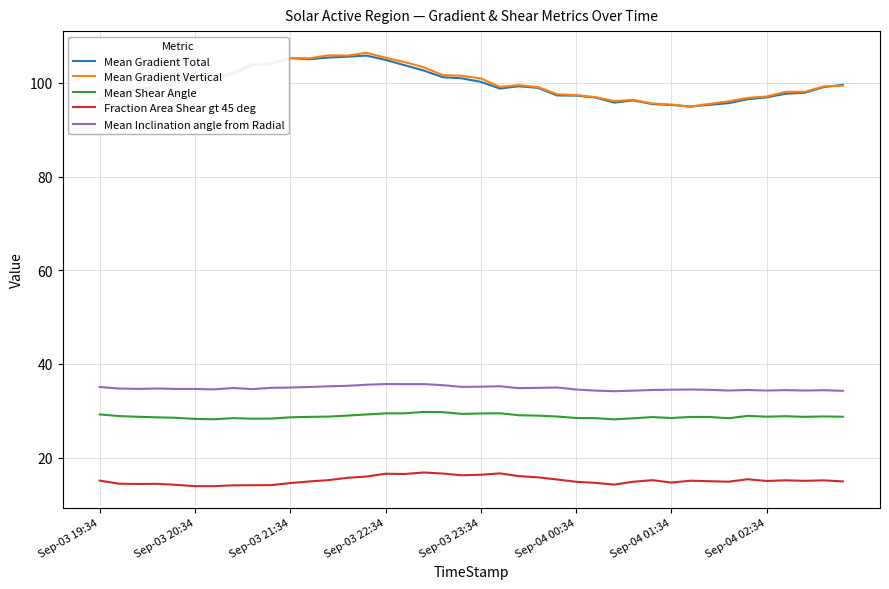

True or false: Mean Inclination angle from Radial and Mean Shear Angle intersect in this chart.

False